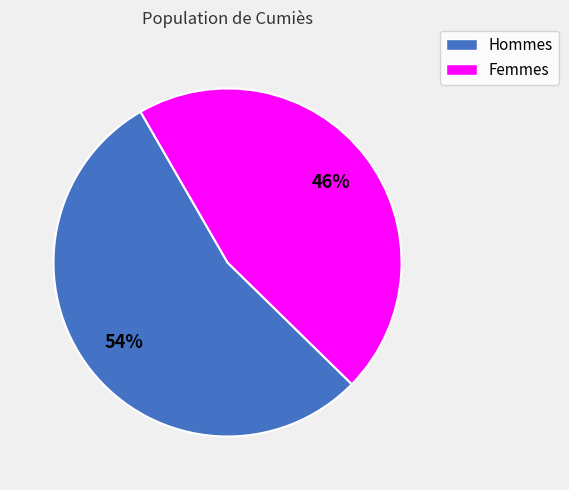

To the nearest percent, what is the average slice percentage?

50%